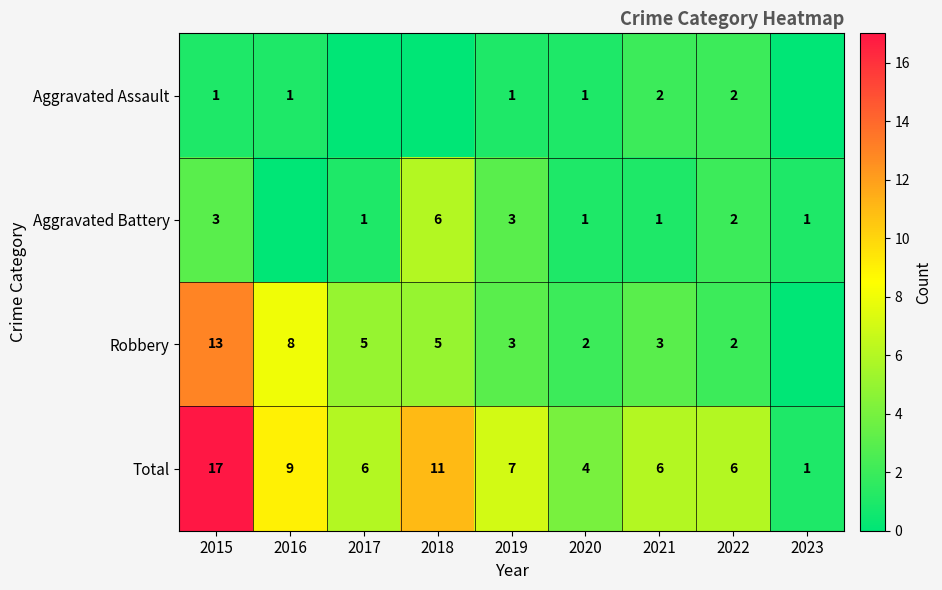

Rank the series at 2015 from highest to lowest value.

Total, Robbery, Aggravated Battery, Aggravated Assault